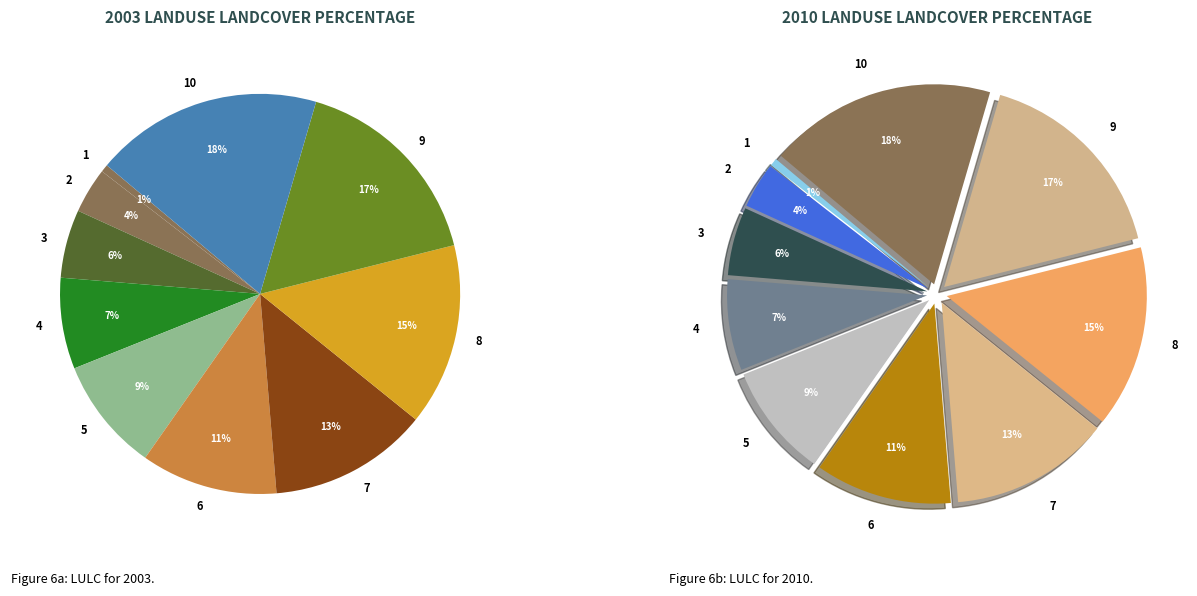

Rank the categories by value from highest to lowest.

10, 9, 8, 7, 6, 5, 4, 3, 2, 1